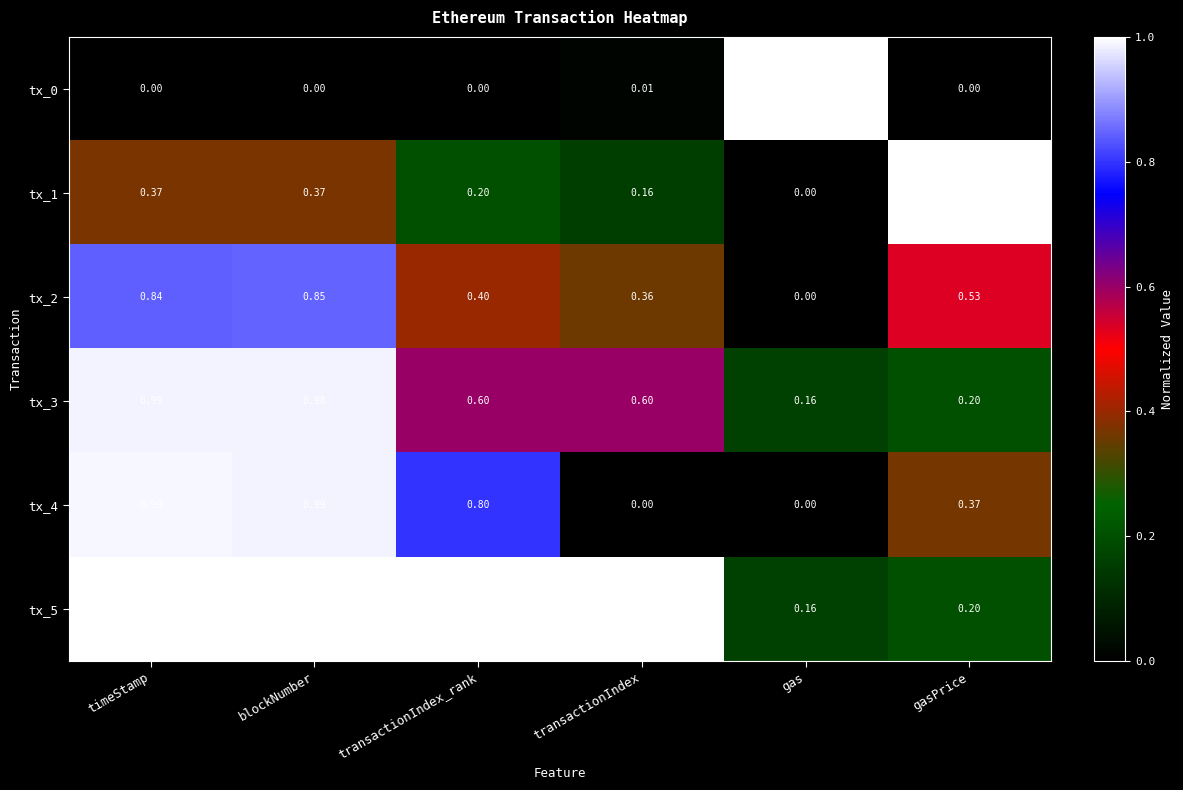

What is the total value across all series at gas?

1.3